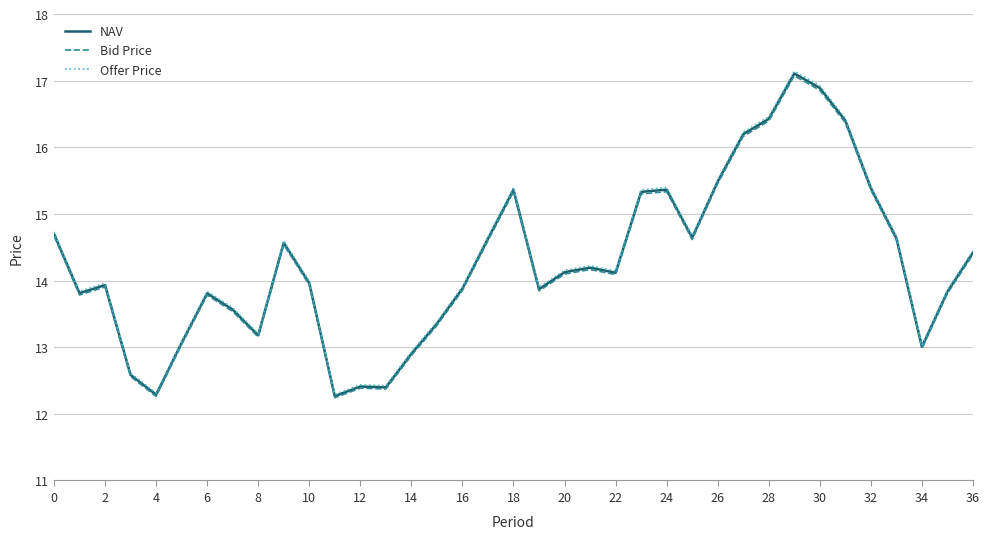

Which series has the widest spread of values?

Offer Price